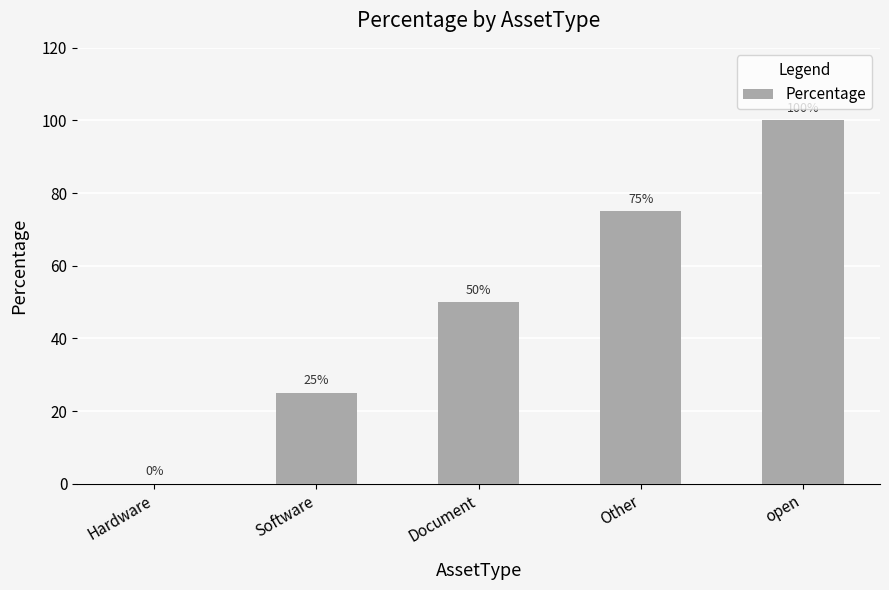

The chart shows a value of 28 at Other. True or false?

False